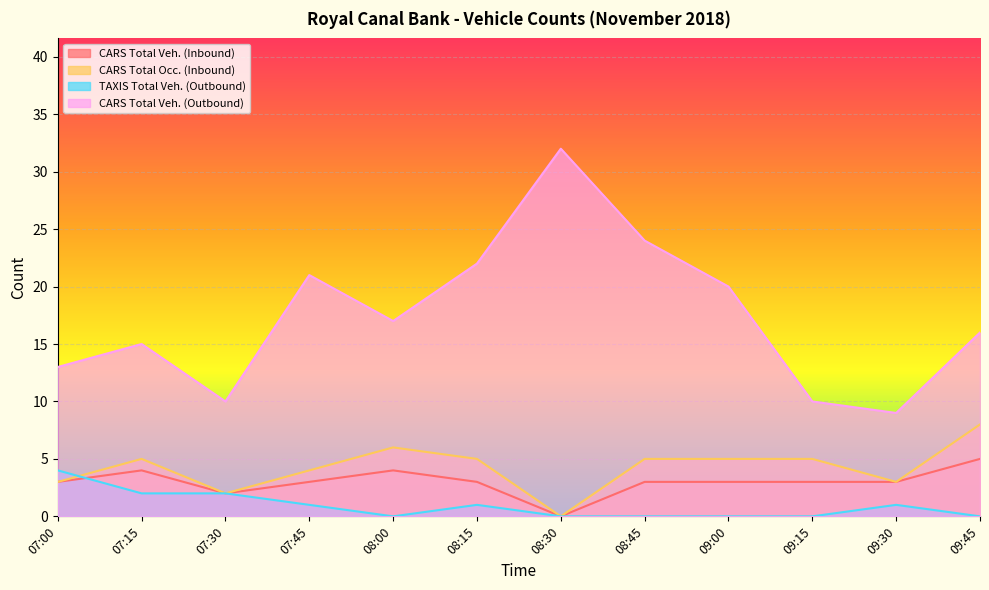

What is the label of the 7th point from the left?

08:30